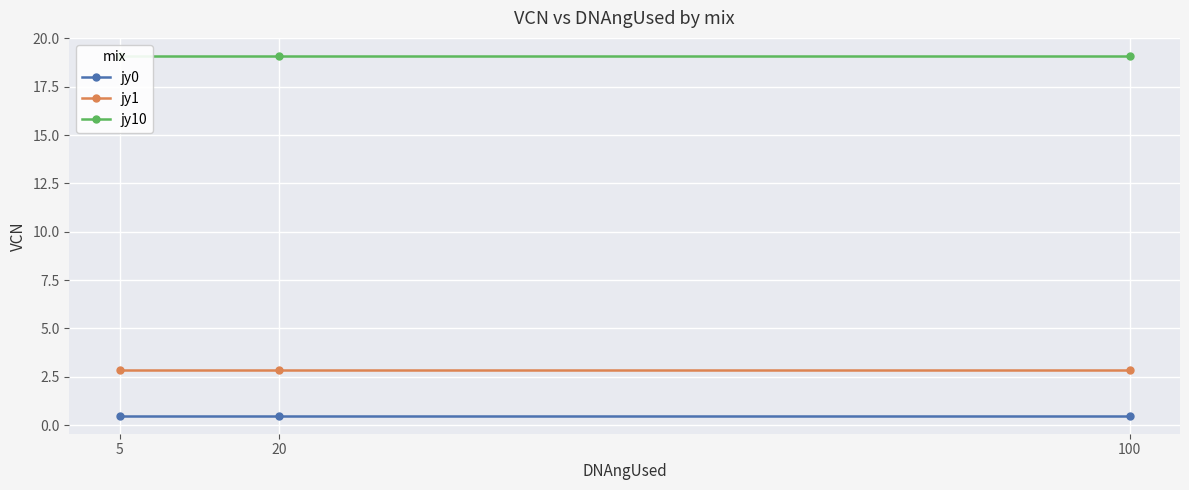

Reading right to left, what are all the values shown in this chart?

jy0: 100=0.5	20=0.5	5=0.5
jy1: 100=2.9	20=2.9	5=2.9
jy10: 100=19.1	20=19.1	5=19.1